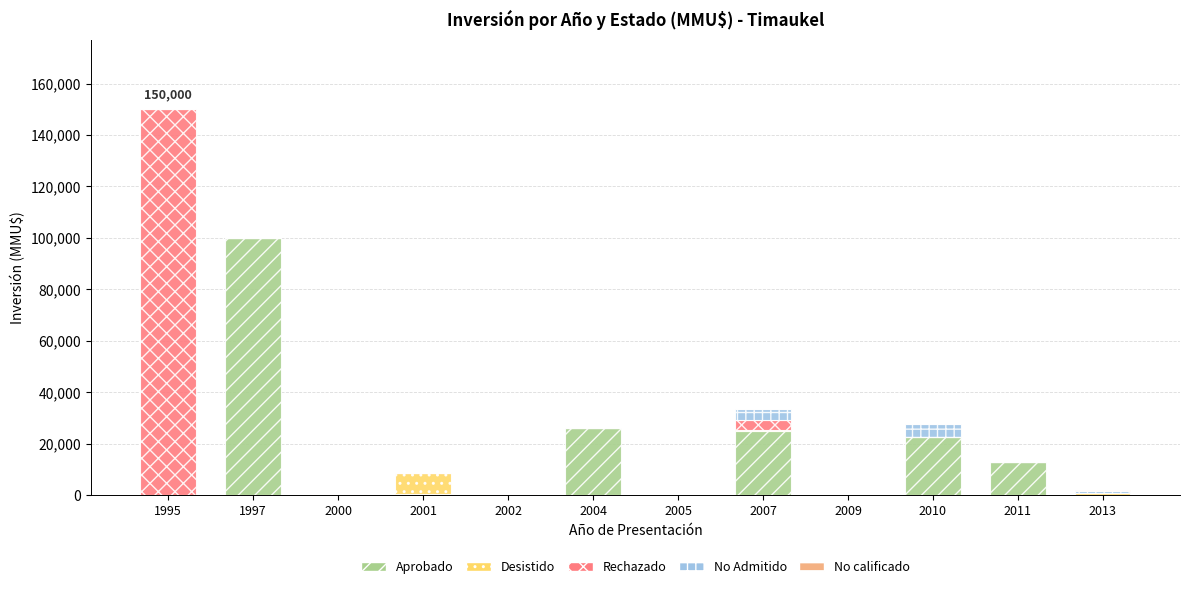

How many categories are shown in the chart?

12